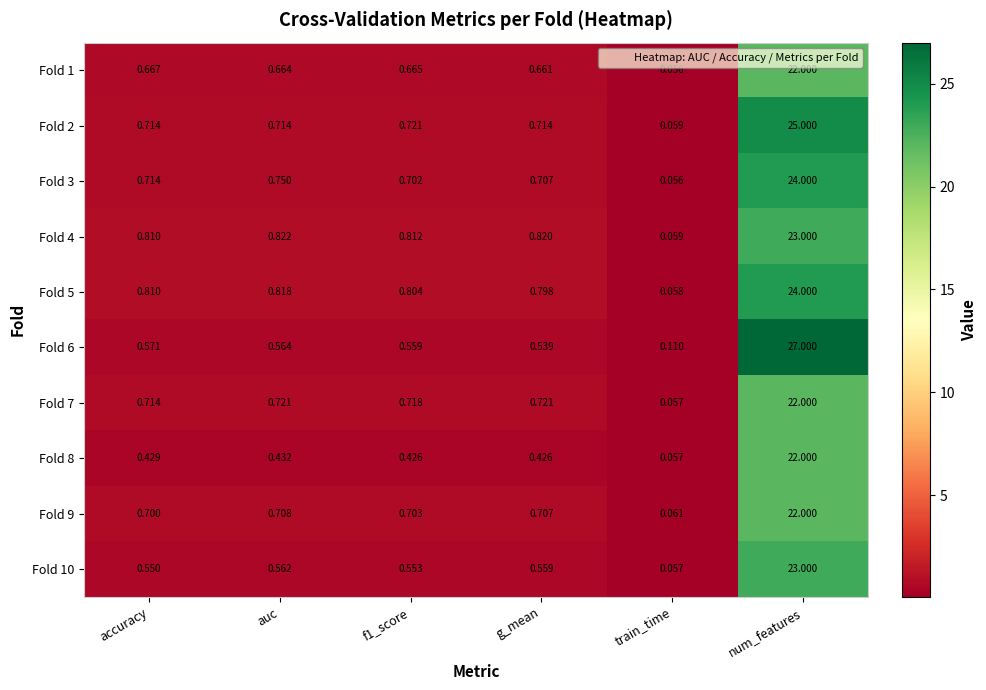

Which series has the largest total across all categories?

Fold 6